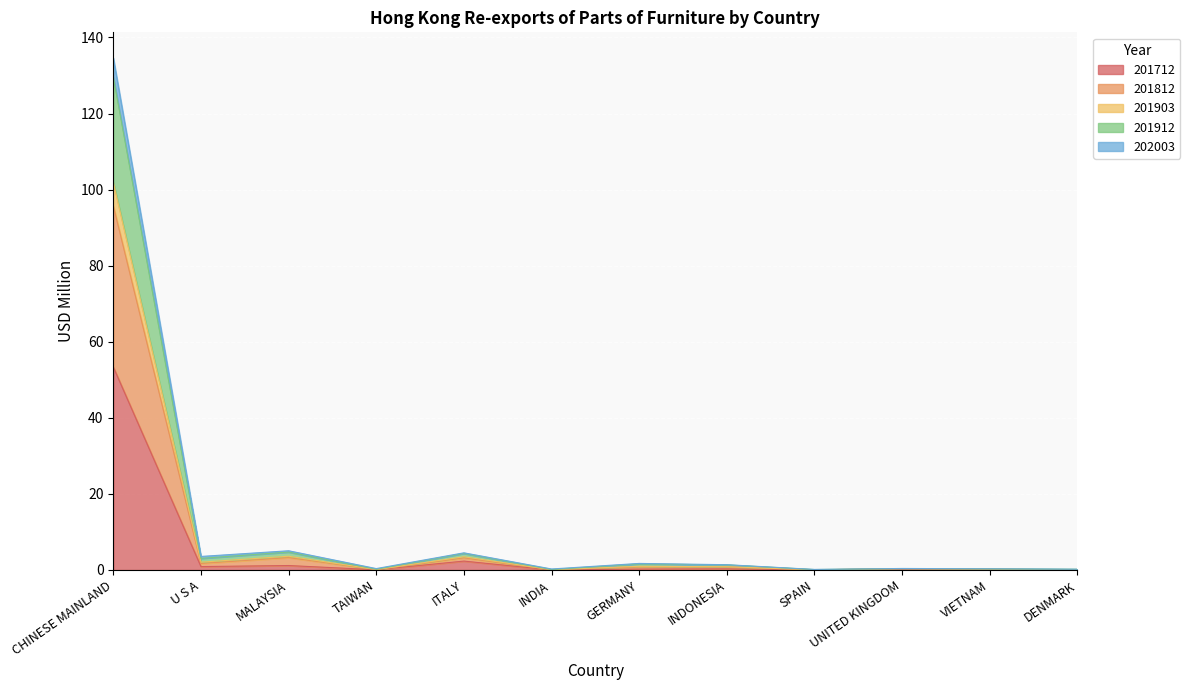

How many categories are shown in the chart?

12